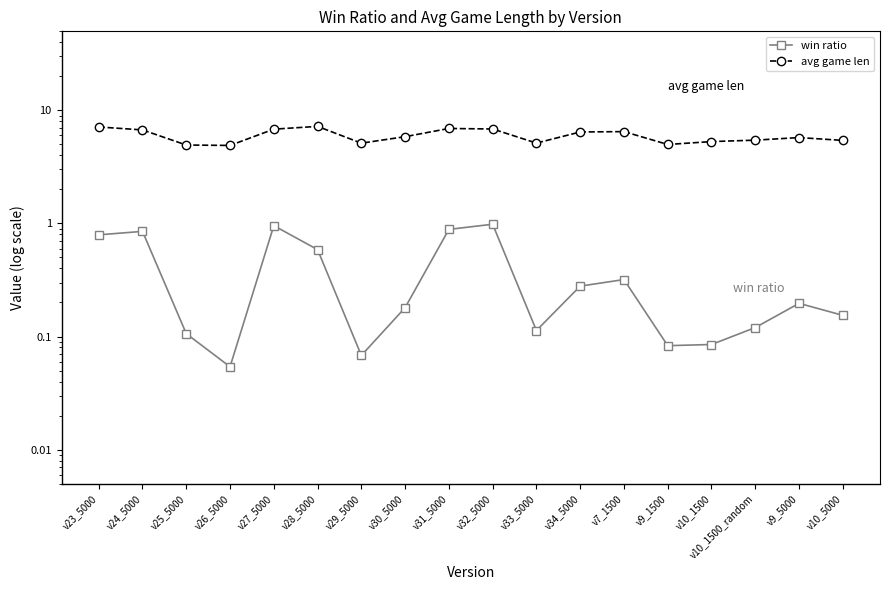

What is the difference between the win ratio values at v24_5000 and v10_5000?

0.7